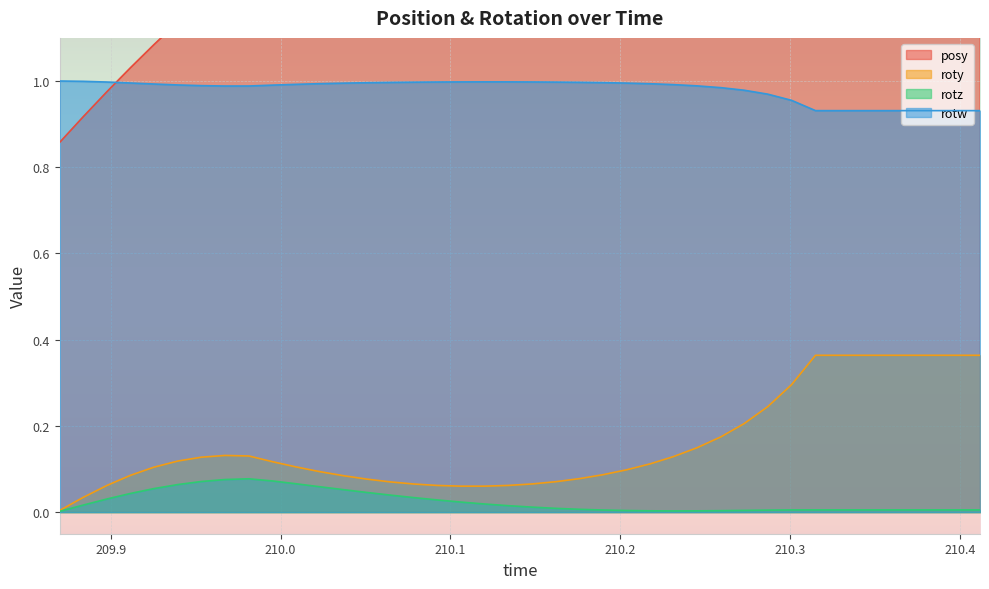

What is the sum of the rotw values at 210.2311 and 209.9535?

2.0